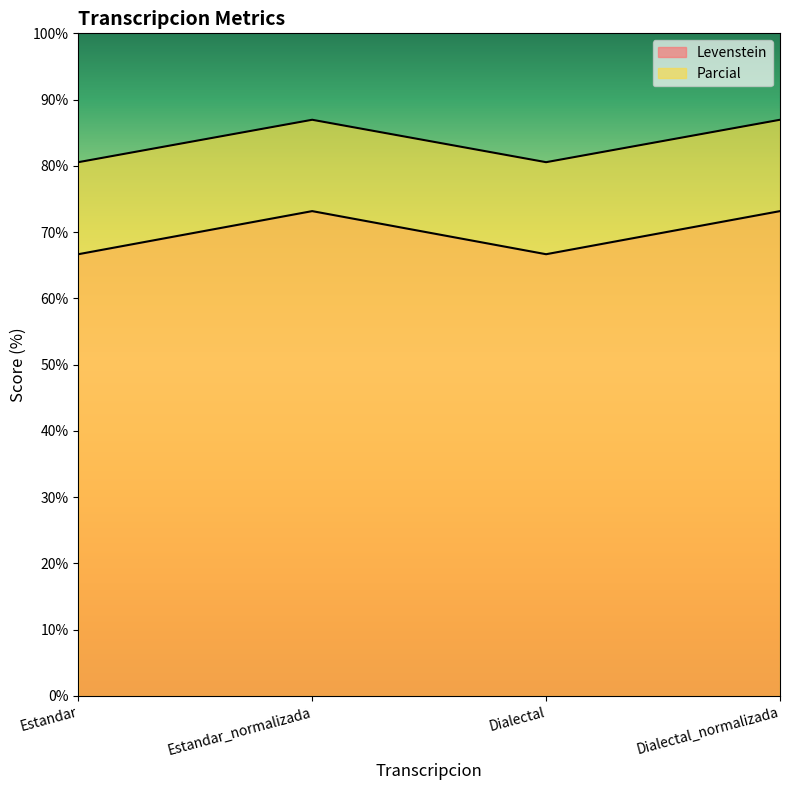

At which label does Levenstein first exceed 73?

Estandar_normalizada